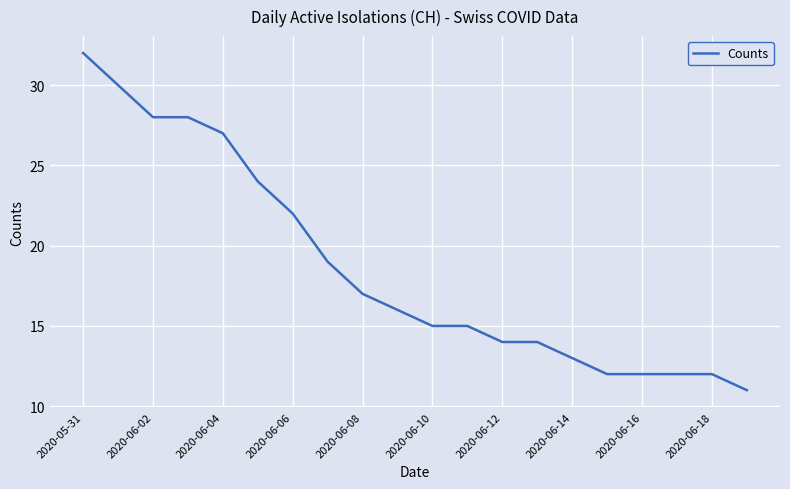

What is the smallest value displayed?

11